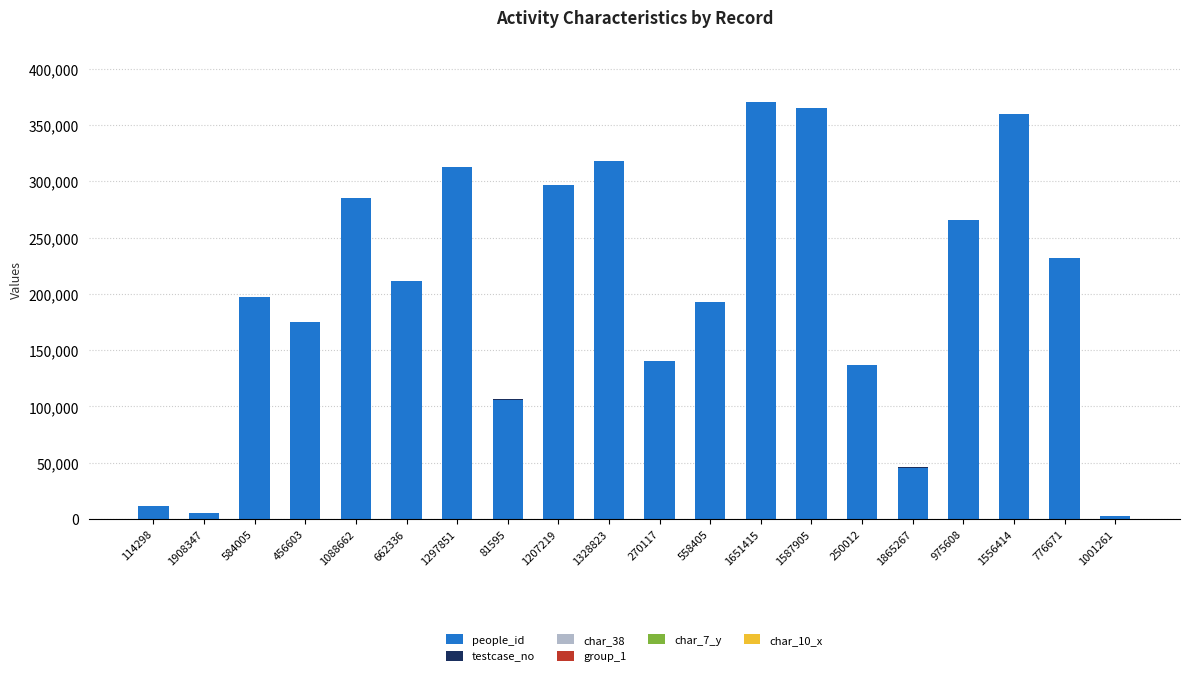

What is the maximum value for people_id?

370270